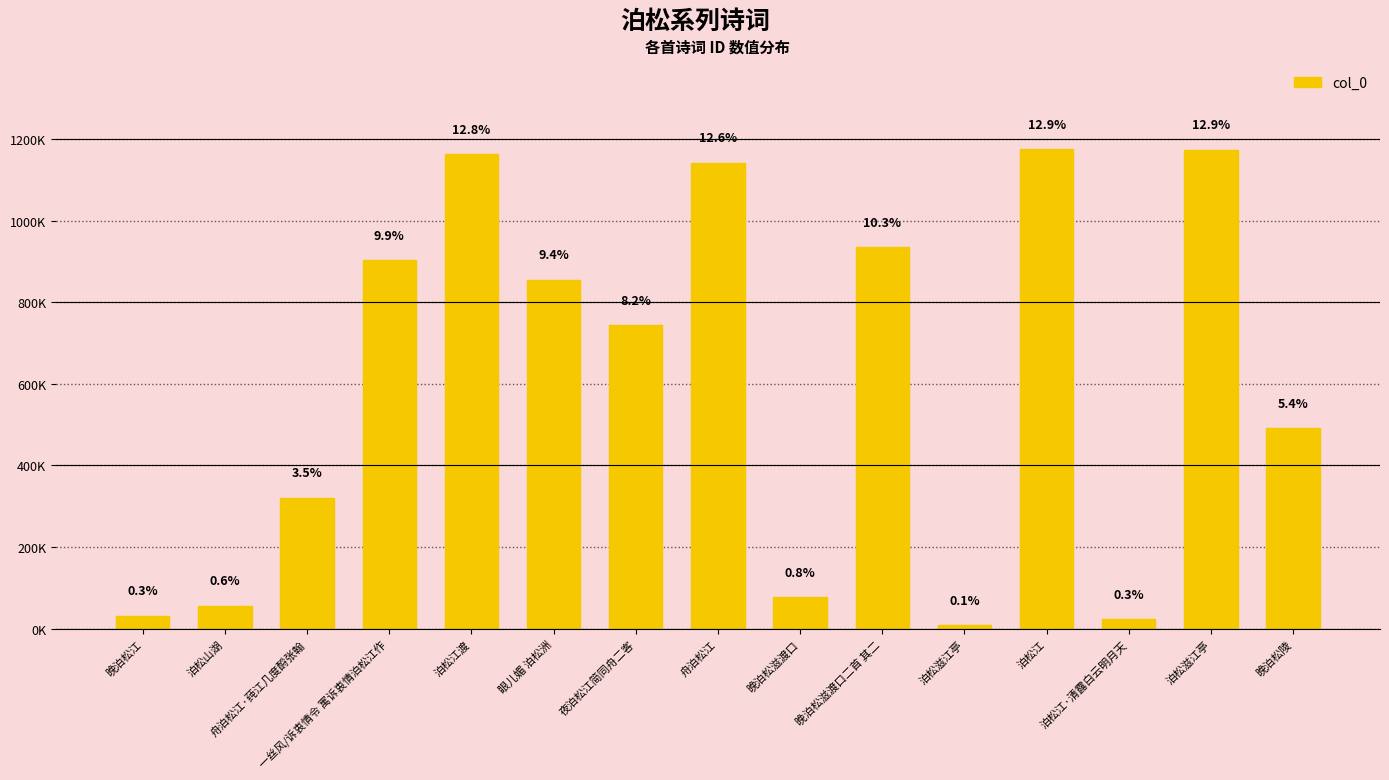

What is the difference between the values at 泊松滋江亭 and 舟泊松江·莼江几度酹张翰?

851871